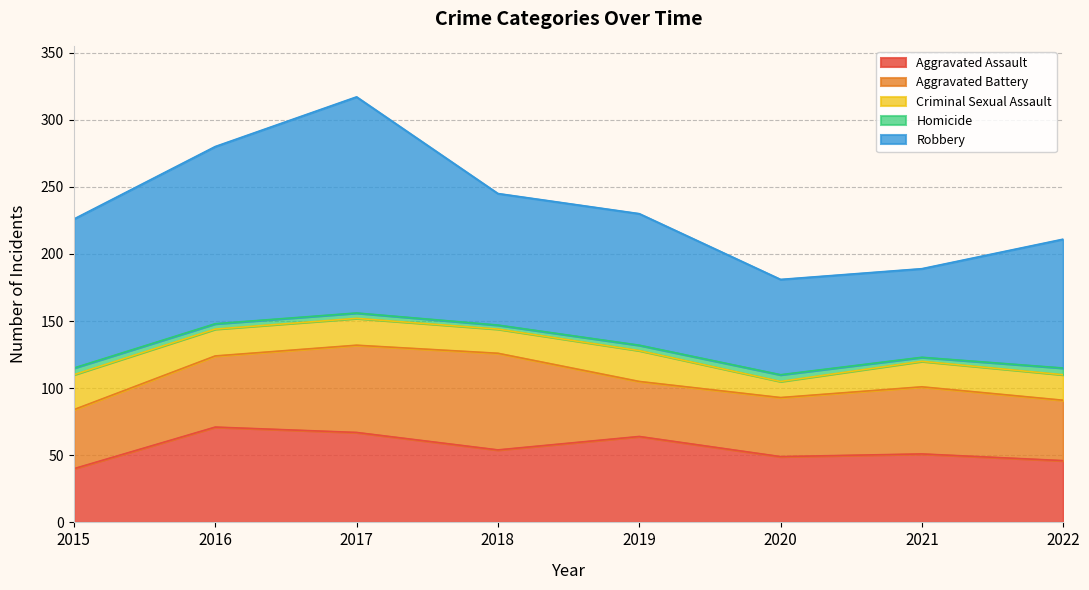

At which label is Homicide closest to 4?

2016